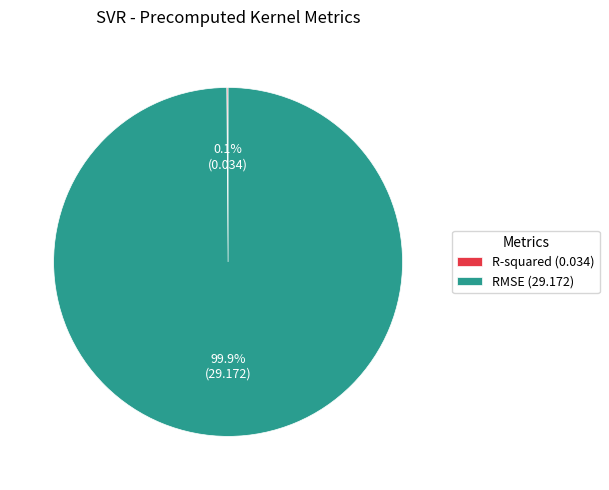

How much of the chart is everything except RMSE?

0.1%